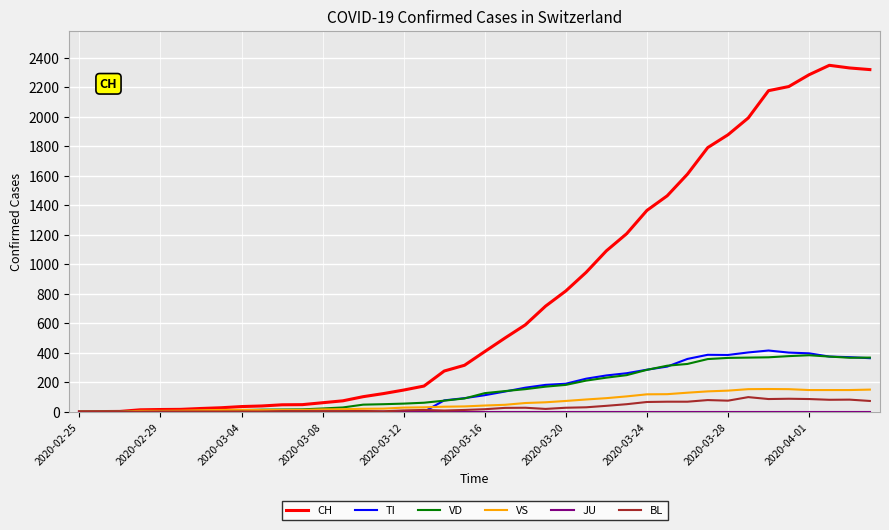

Which series has the widest spread of values?

CH